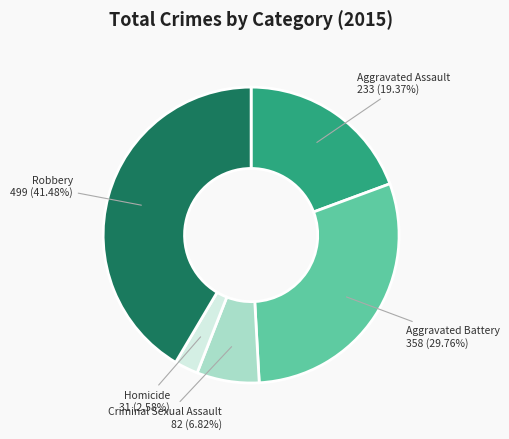

Is there a majority slice in this chart?

No